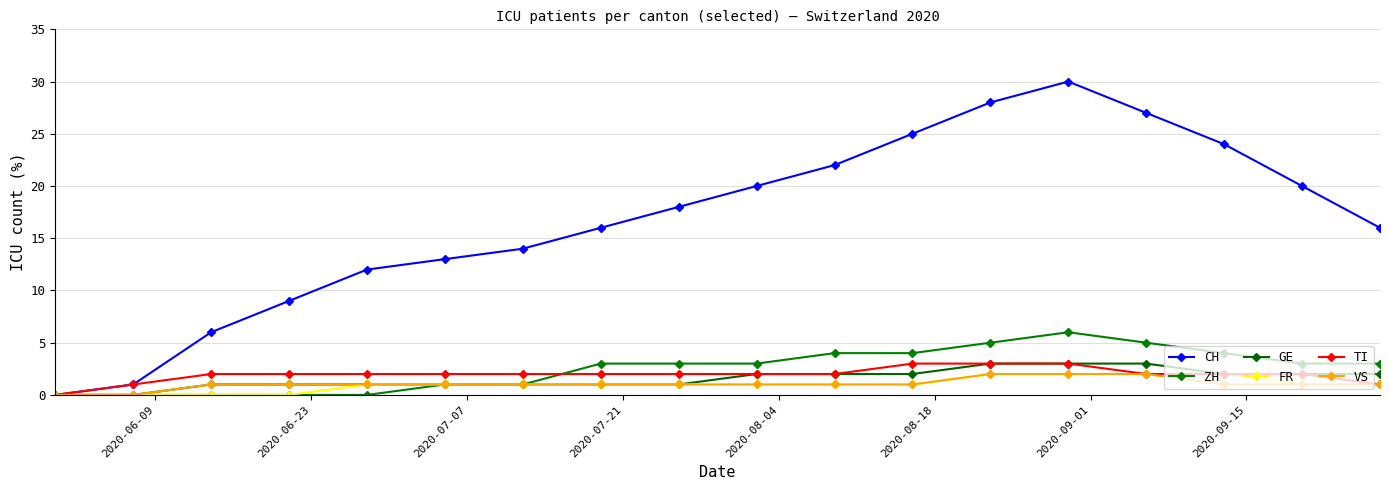

How many distinct data groups are displayed?

6